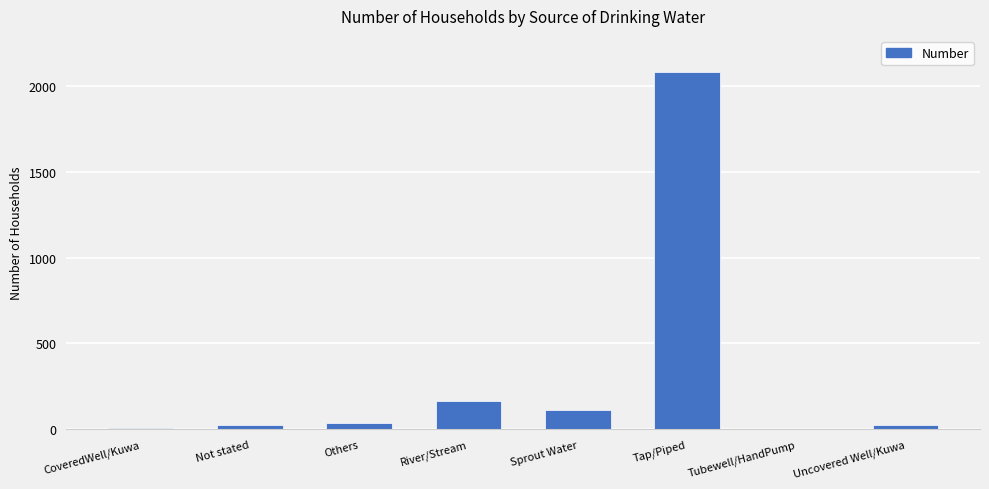

Which label corresponds to the largest value in the chart?

Tap/Piped